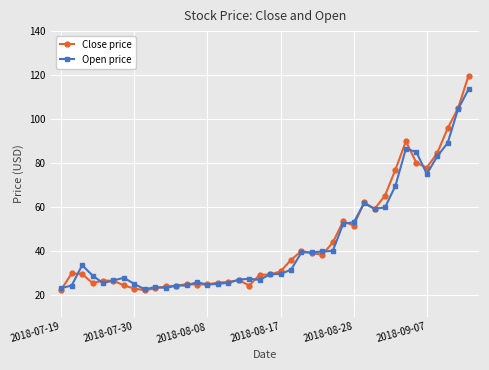

At how many categories does at least one series exceed 56?

11